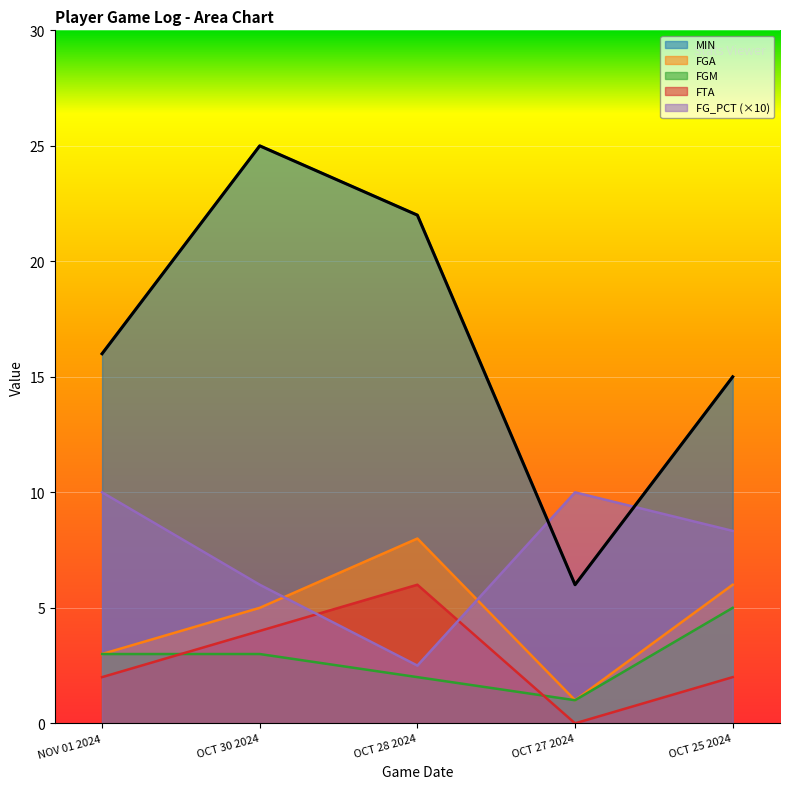

What is the label of the 3rd point from the right?

OCT 28 2024